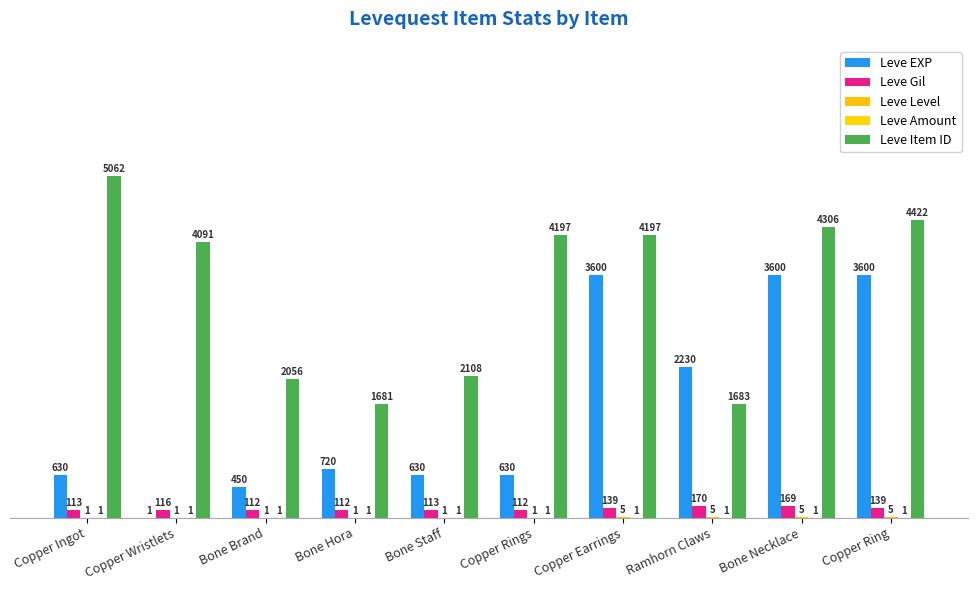

What position from the left is Copper Wristlets?

2